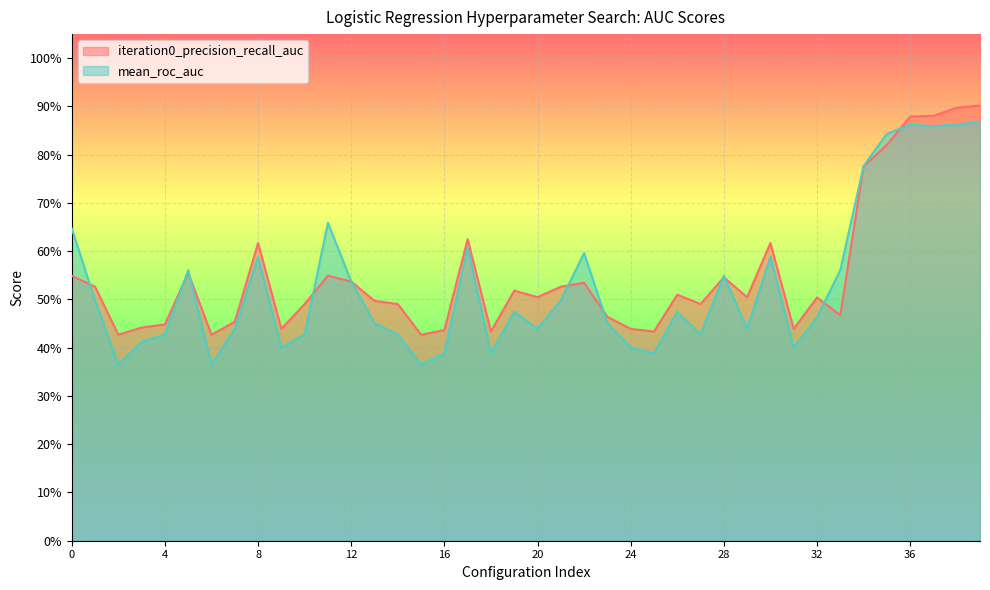

Reading left to right, extract all data points from this chart.

iteration0_precision_recall_auc: 0.5	0.5	0.4	0.4	0.4	0.6	0.4	0.5	0.6	0.4	0.5	0.5	0.5	0.5	0.5	0.4	0.4	0.6	0.4	0.5	0.5	0.5	0.5	0.5	0.4	0.4	0.5	0.5	0.5	0.5	0.6	0.4	0.5	0.5	0.8	0.8	0.9	0.9	0.9	0.9
mean_roc_auc: 0.6	0.5	0.4	0.4	0.4	0.6	0.4	0.4	0.6	0.4	0.4	0.7	0.5	0.5	0.4	0.4	0.4	0.6	0.4	0.5	0.4	0.5	0.6	0.5	0.4	0.4	0.5	0.4	0.5	0.4	0.6	0.4	0.5	0.6	0.8	0.8	0.9	0.9	0.9	0.9